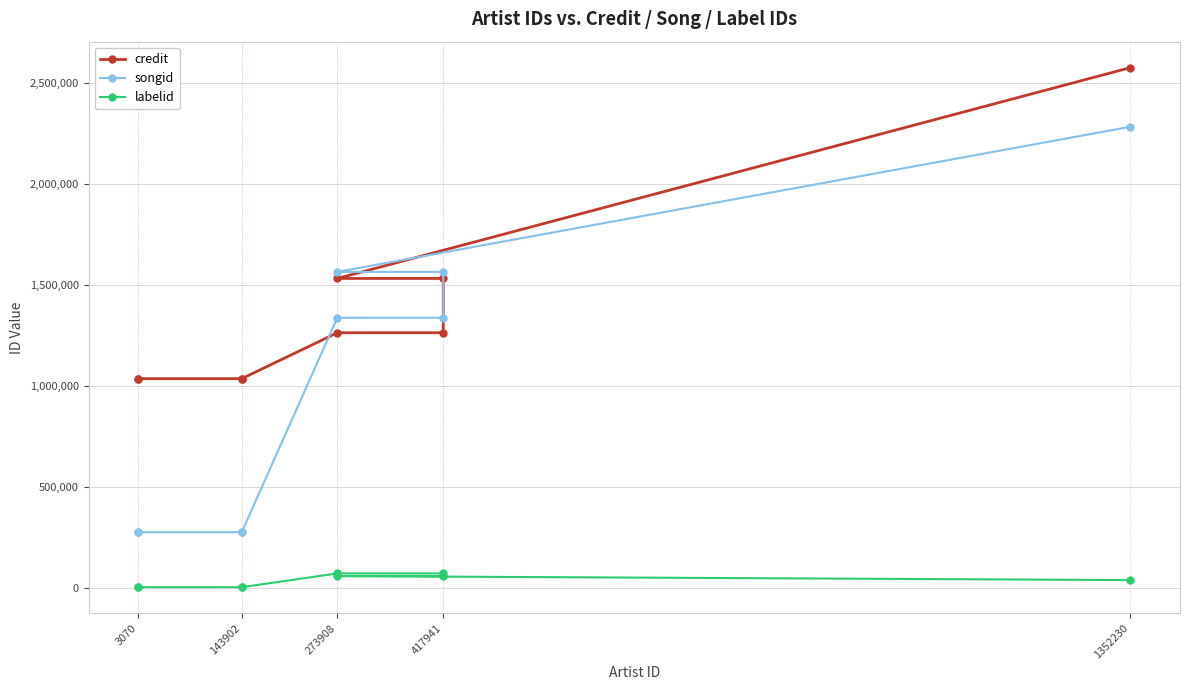

True or false: songid has more than 0 interior local peaks.

False